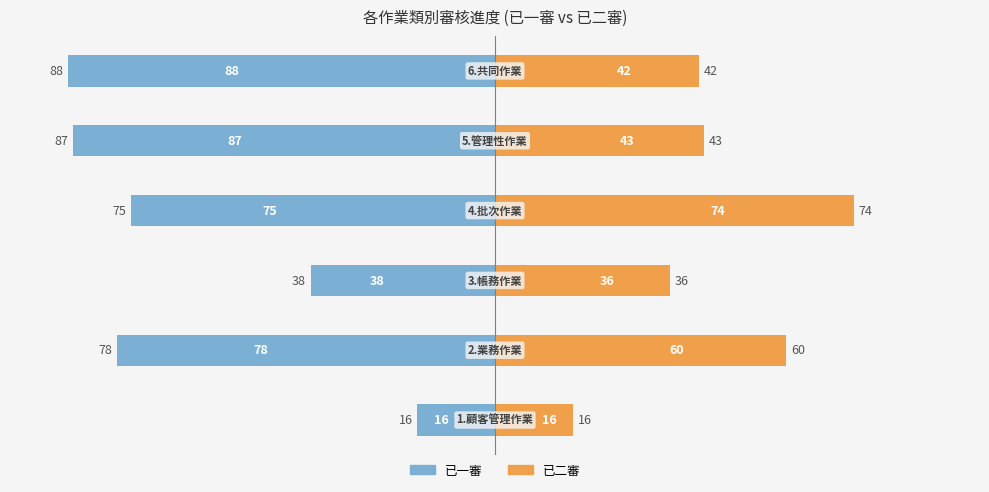

The value of 已一審 at −50 is -38. True or false?

True